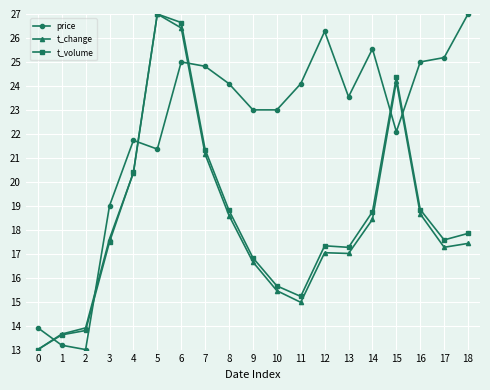

Which series ends up on top after the final intersection of price and t_change?

price